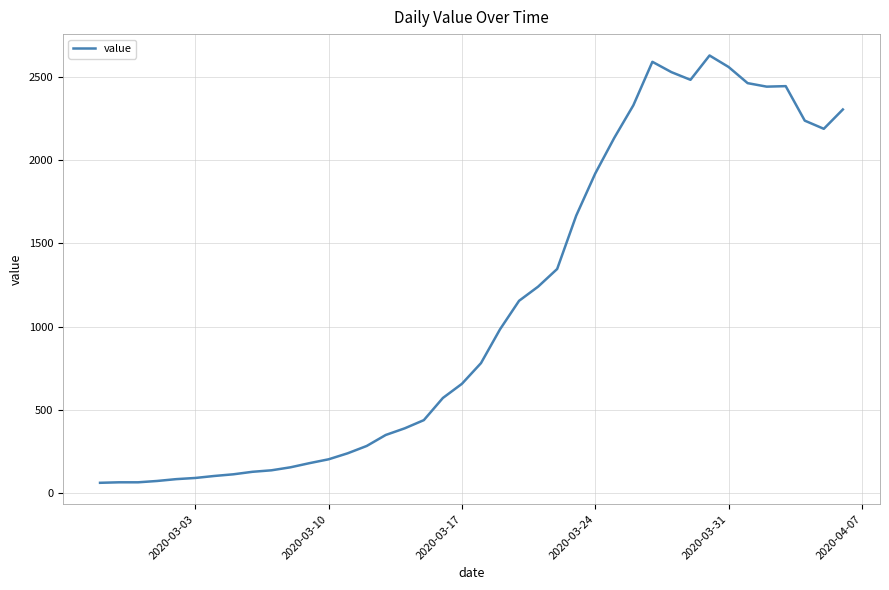

What is the maximum value shown in the chart?

2627